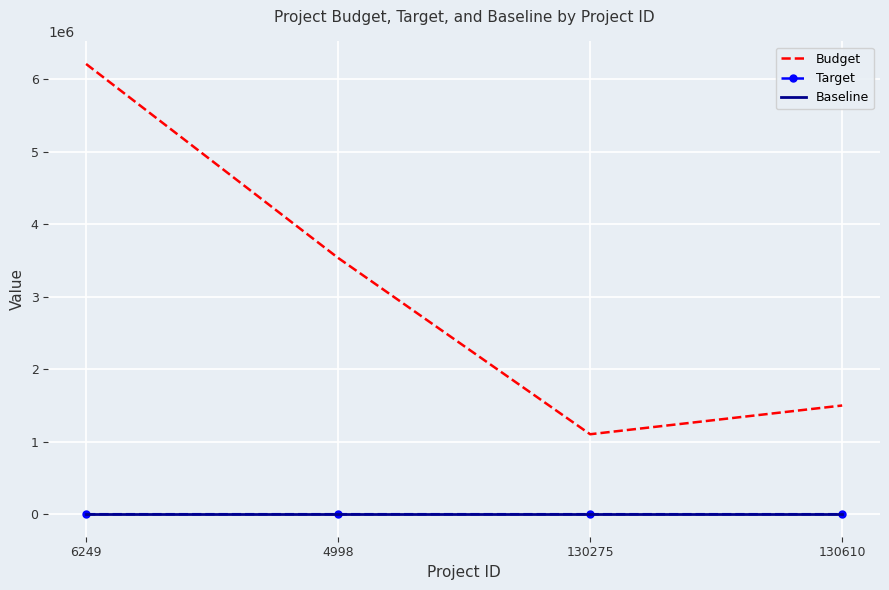

What is the maximum value shown in the chart?

6212694.0